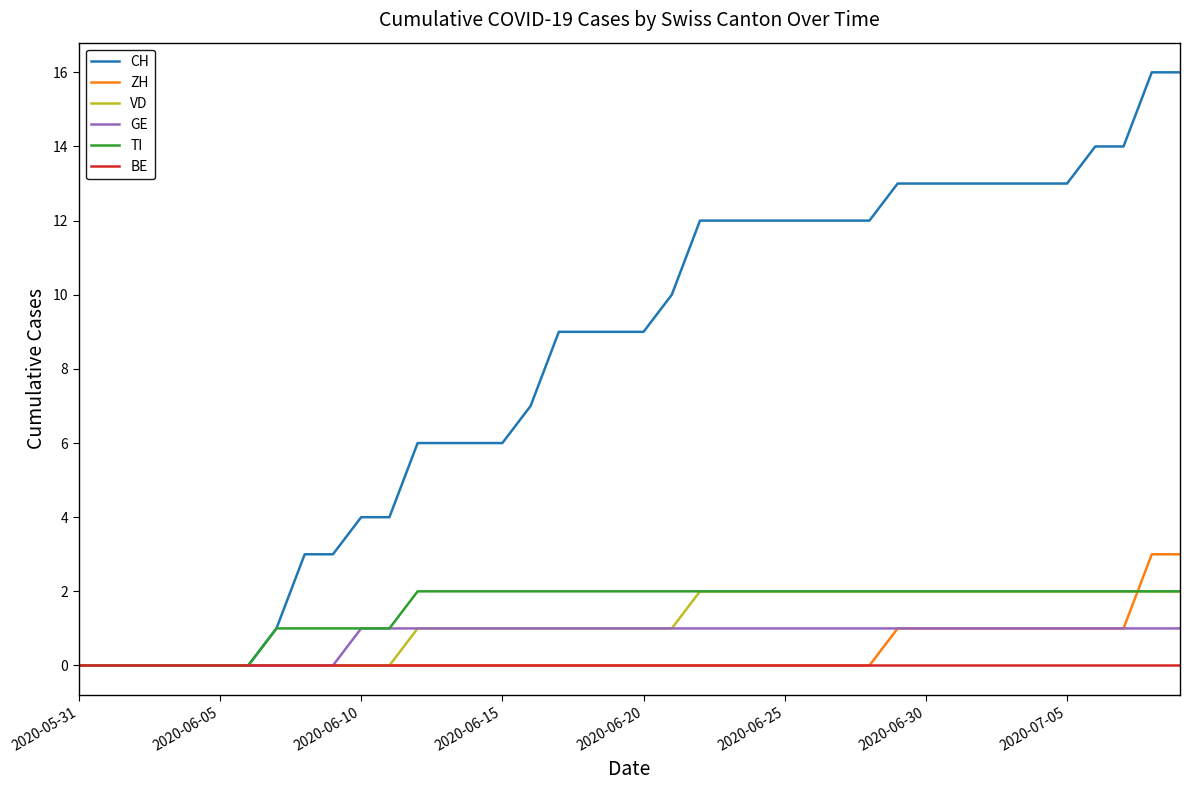

Which series has the largest total across all categories?

CH